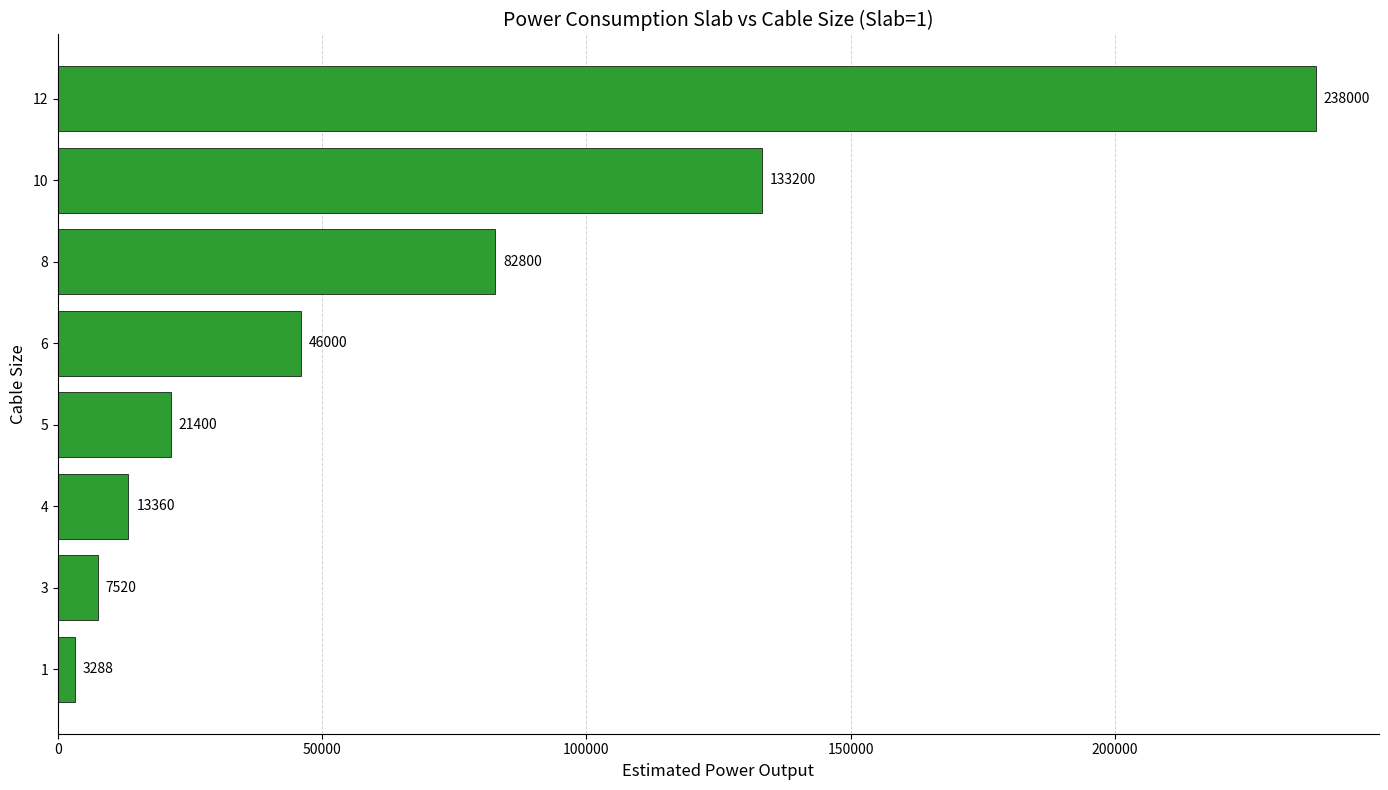

At which label is the value closest to 120644?

10